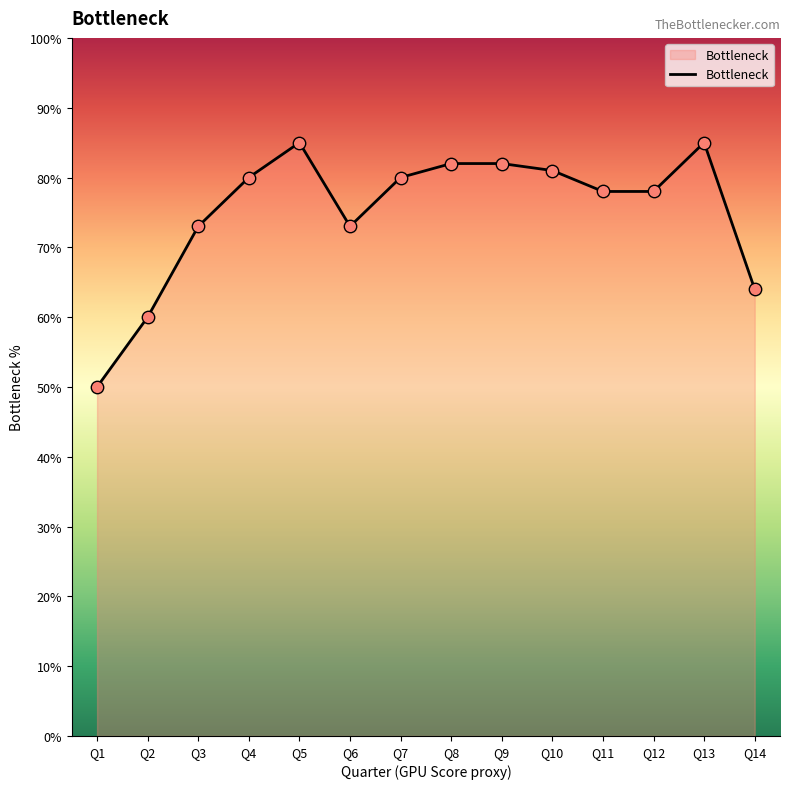

What is the change in value from Q3 to Q8?

+9